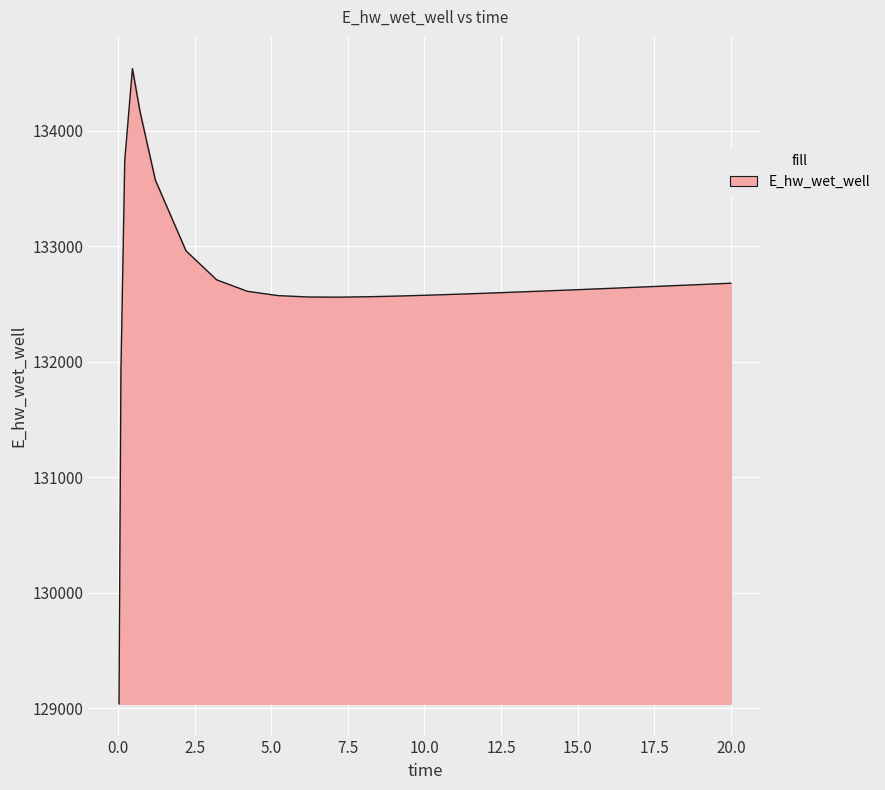

What is the difference between the maximum and minimum values?

5501.2